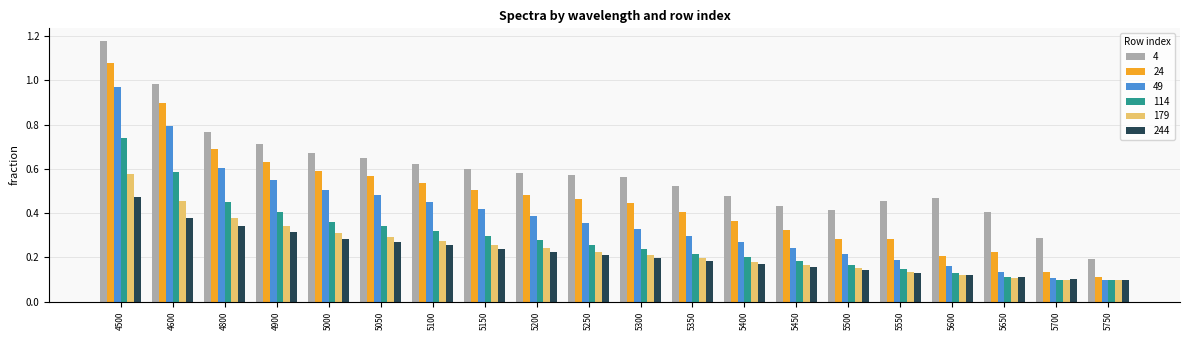

Count the number of categories in the chart.

20